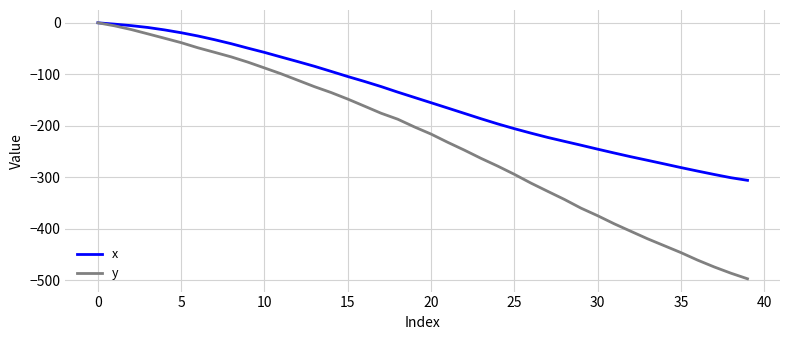

Which series has the largest range (max minus min)?

y